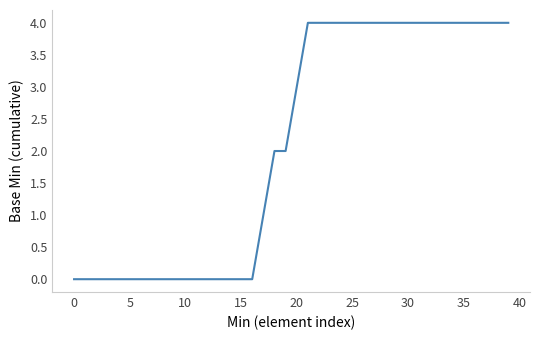

What is the greatest value displayed?

4